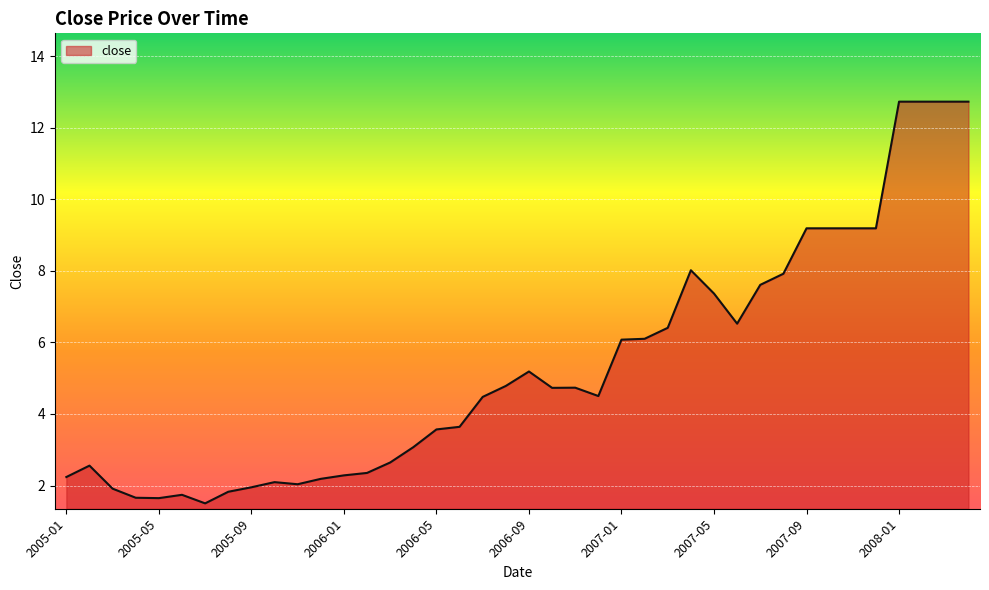

What is the difference between the maximum and minimum values?

11.2